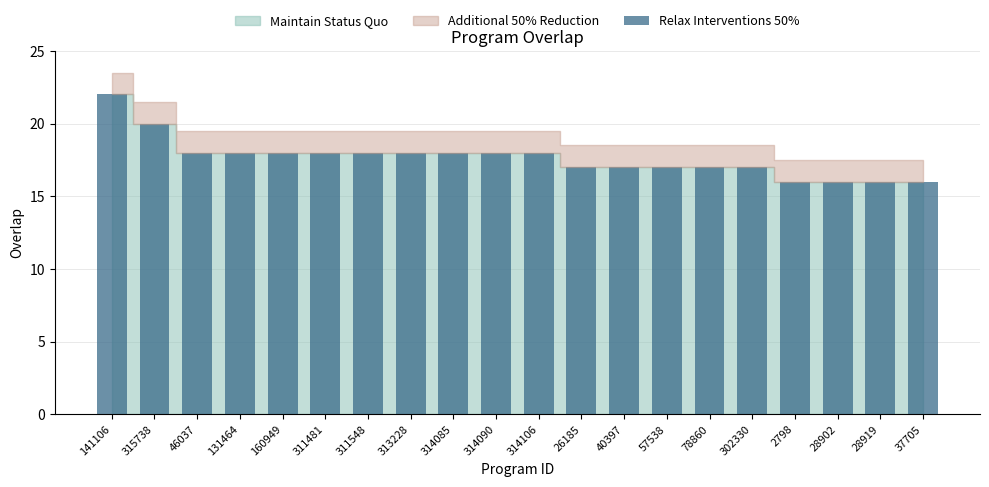

What is the approximate value at 141106?

22